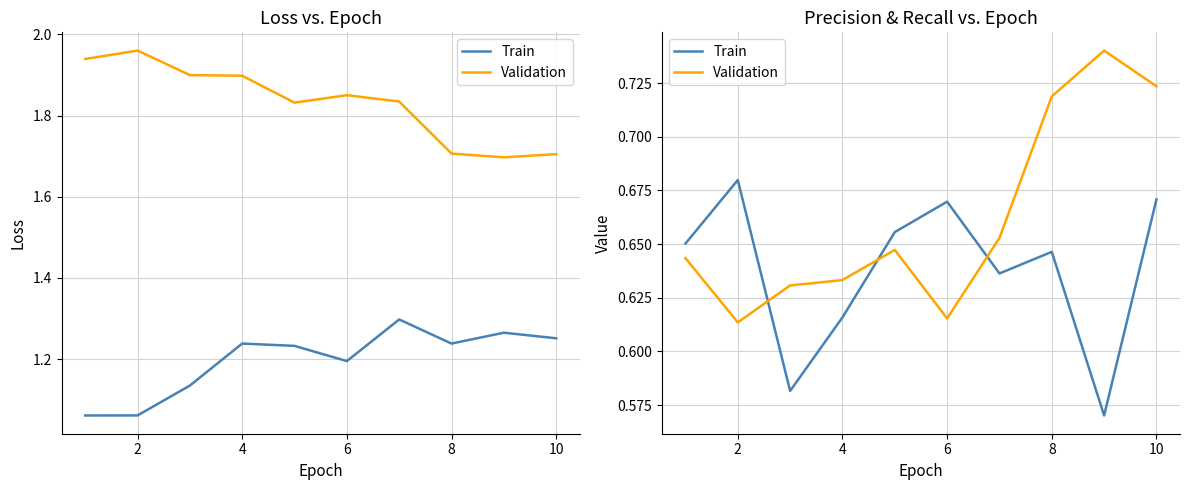

How many lines are shown in the chart?

2